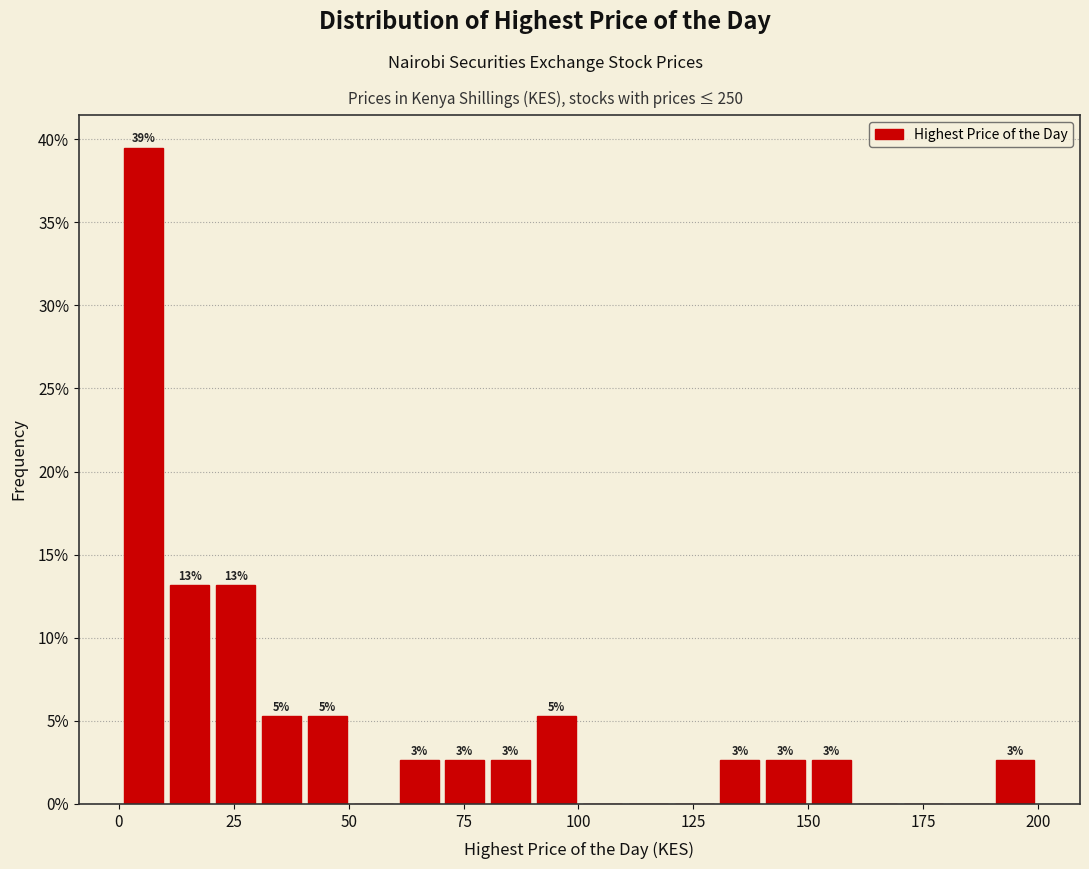

Around what value on the x-axis is the tallest bar? Give the approximate position of its centre, as read against the axis.

5